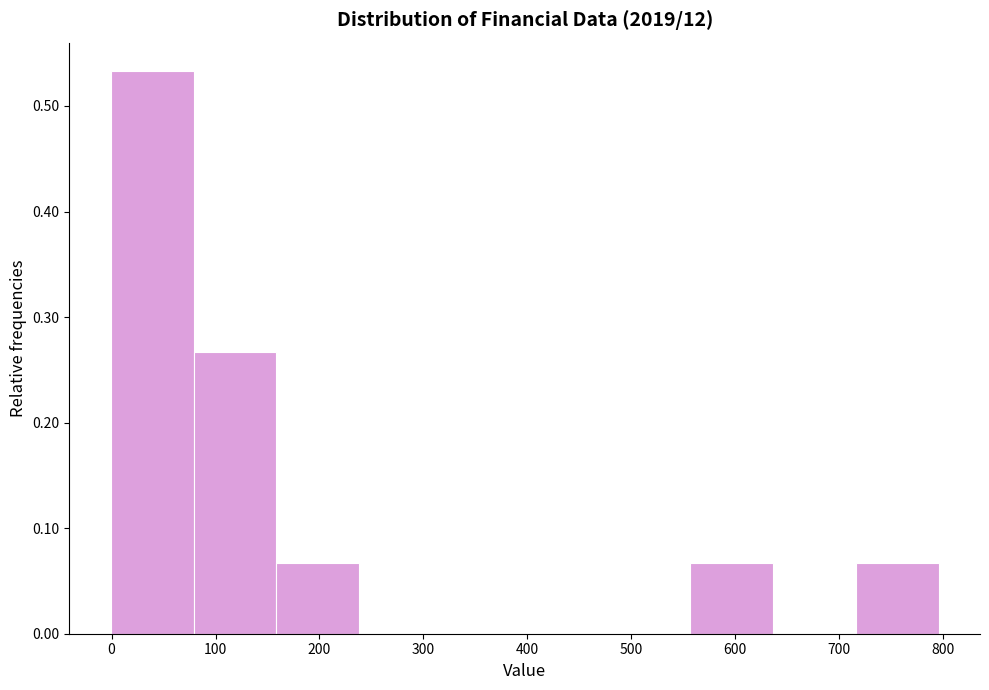

How tall is the bar that spans 80 to 160 on the x-axis? Neither the bar edges nor the heights are printed on the chart, so give them approximately, as read against the axes.

0.27